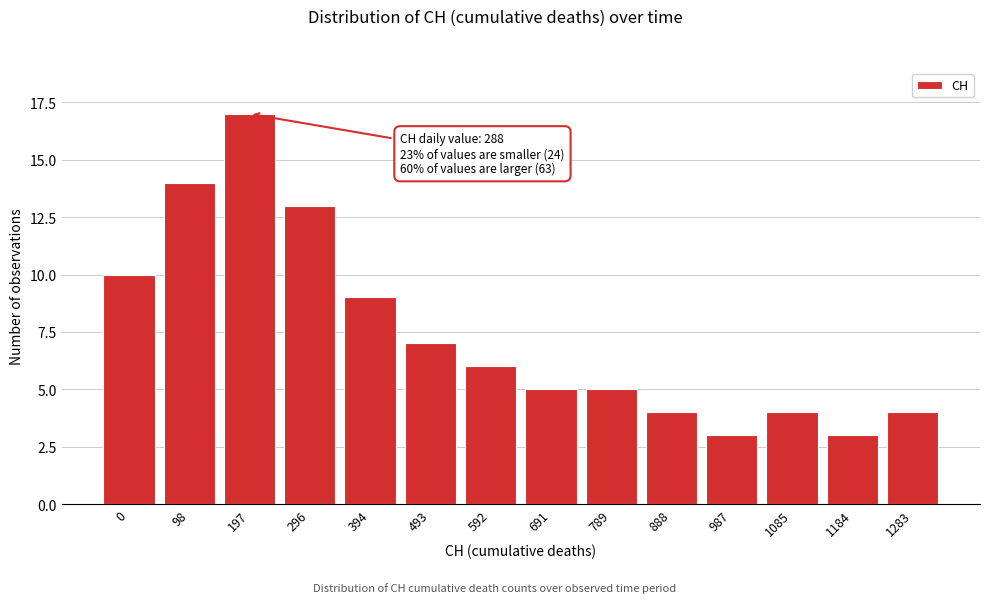

Reading left to right, transcribe all the data shown in this chart.

0=10	98=14	197=17	296=13	394=9	493=7	592=6	691=5	789=5	888=4	987=3	1085=4	1184=3	1283=4